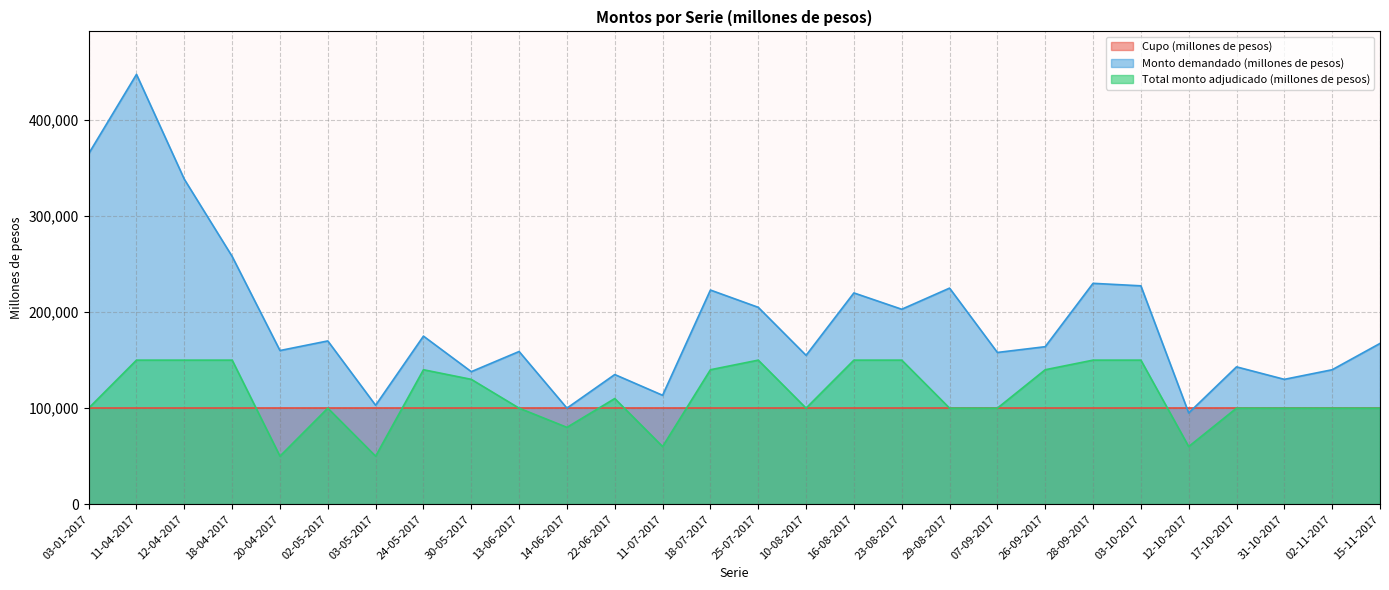

Which series changed the most between 18-07-2017 and 23-08-2017?

Monto demandado (millones de pesos)